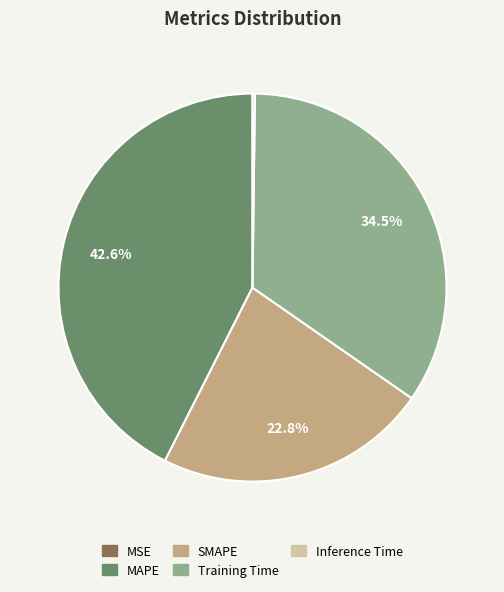

Which has a higher value, Training Time or SMAPE?

Training Time